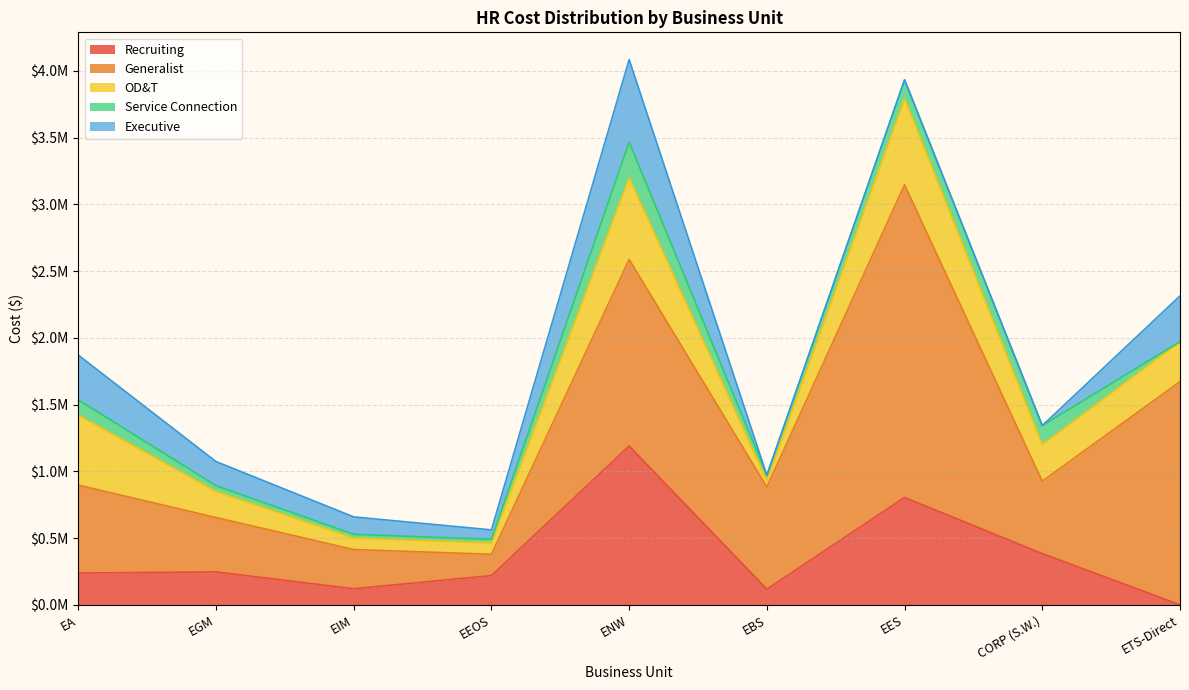

Is the value of Executive at ENW greater than the value of Service Connection at EBS?

Yes